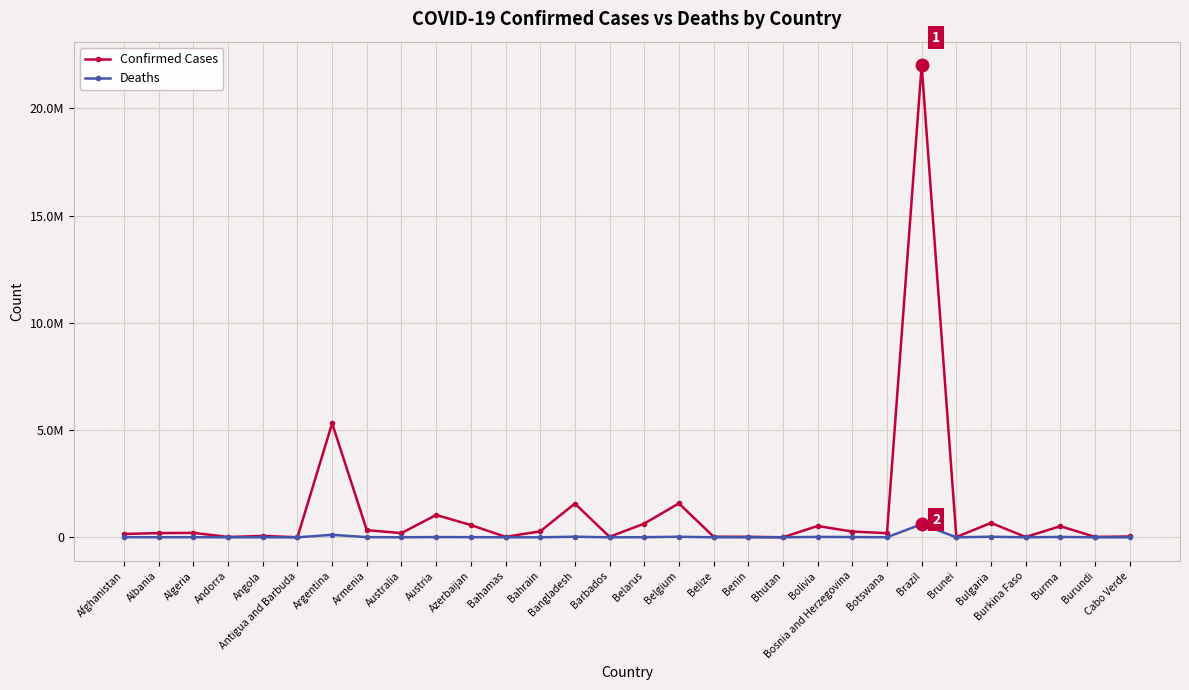

Is this an area chart (filled region under the line)?

No